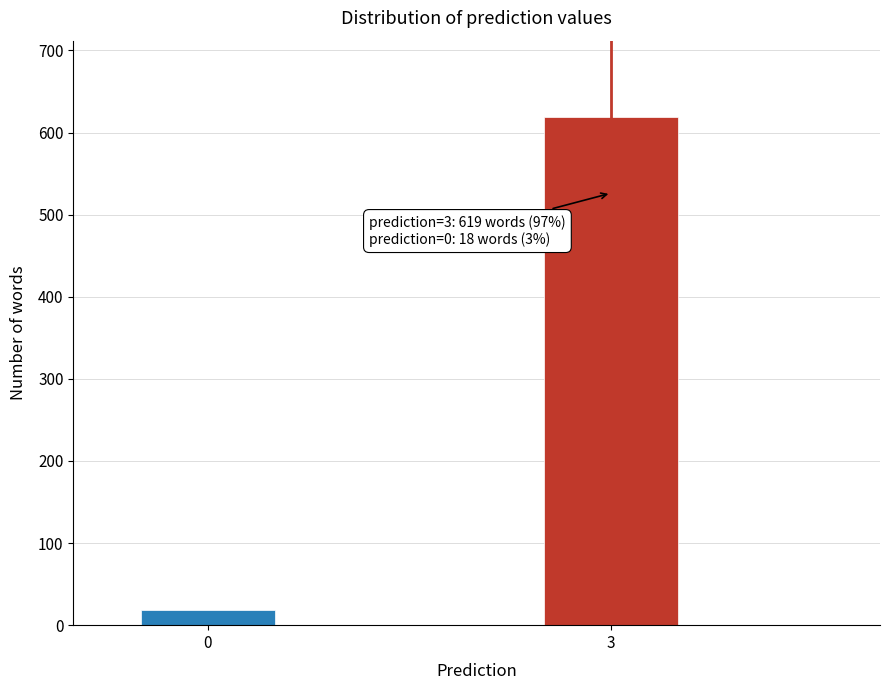

Reading left to right, what are all the values shown in this chart?

18	619